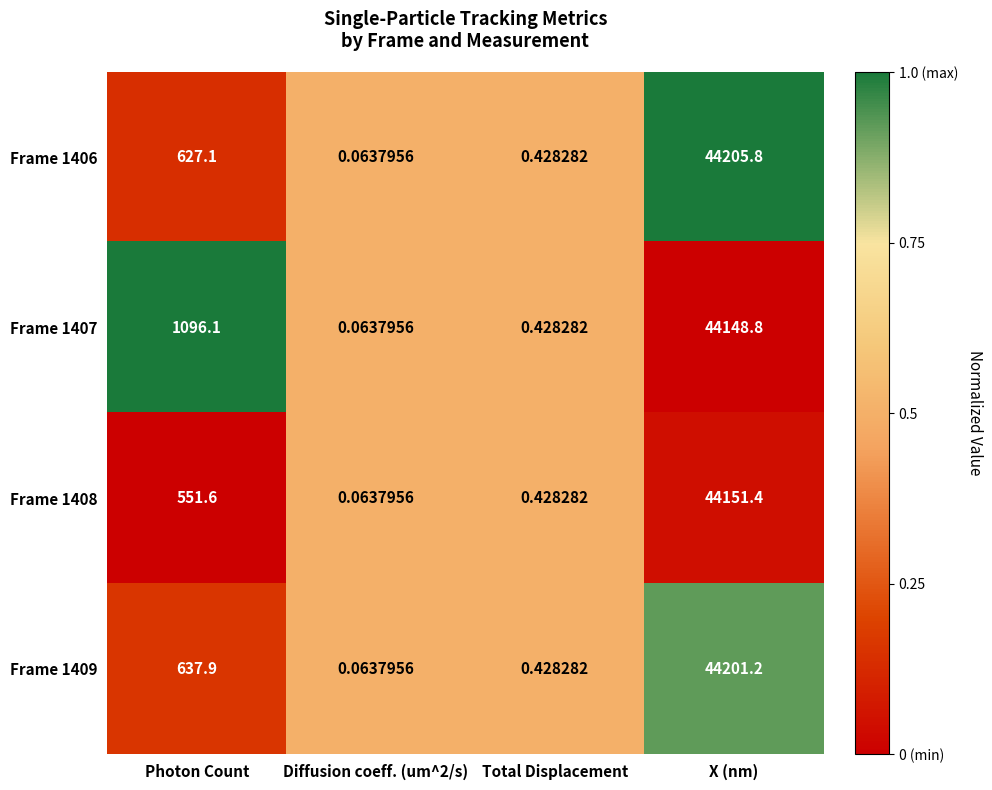

At which label does Frame 1409 reach its peak?

X (nm)